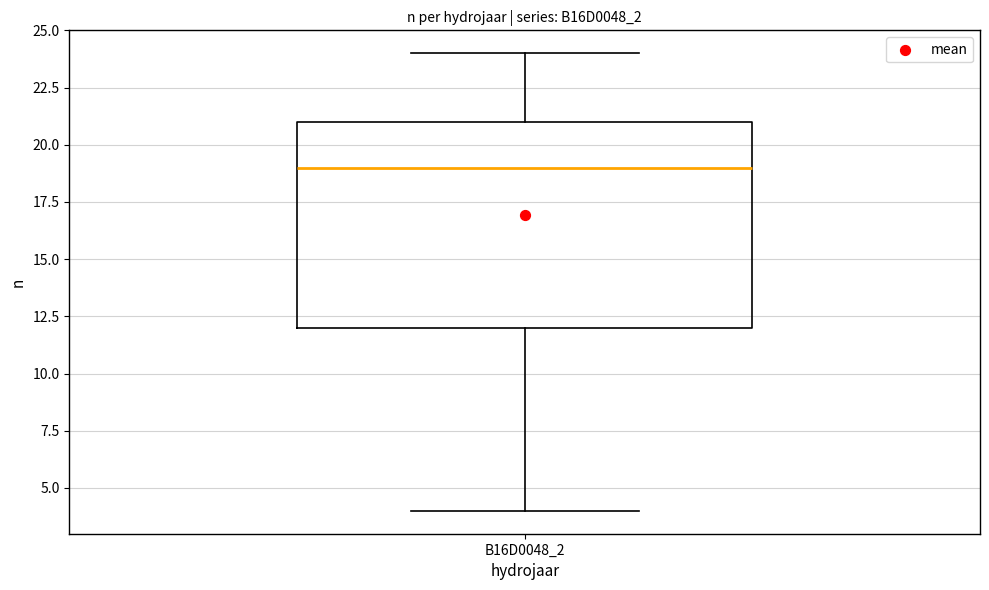

Transcribe this box plot: give where the median line is, the range the box spans, and where the two whiskers end, as read against the y-axis. The values are not printed on the chart, so give them approximately, as read against the axis.

median 19, box 12 to 21, whiskers 4 to 24